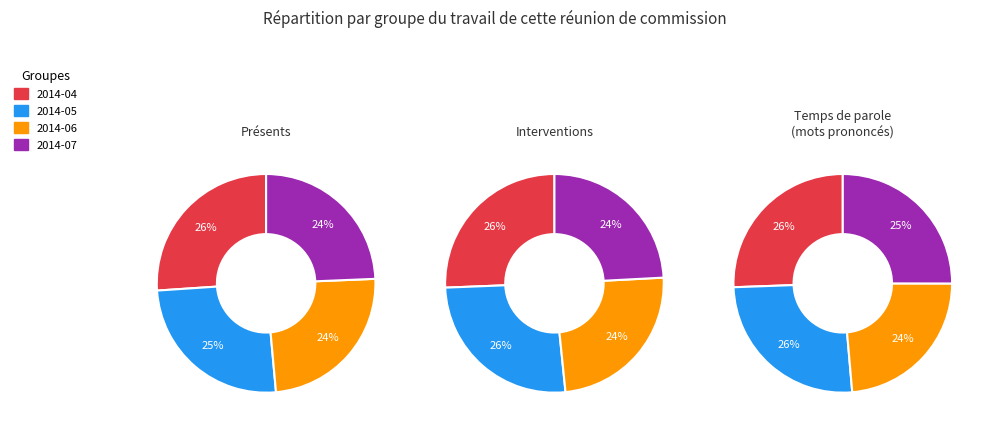

Which slice is the largest?

2014-04